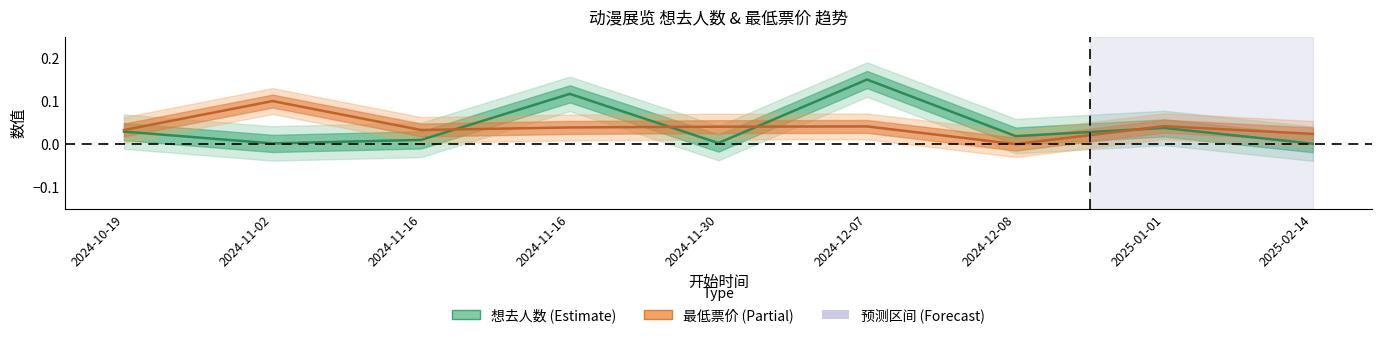

What are all the series names shown in the legend?

想去人数, 最低票价